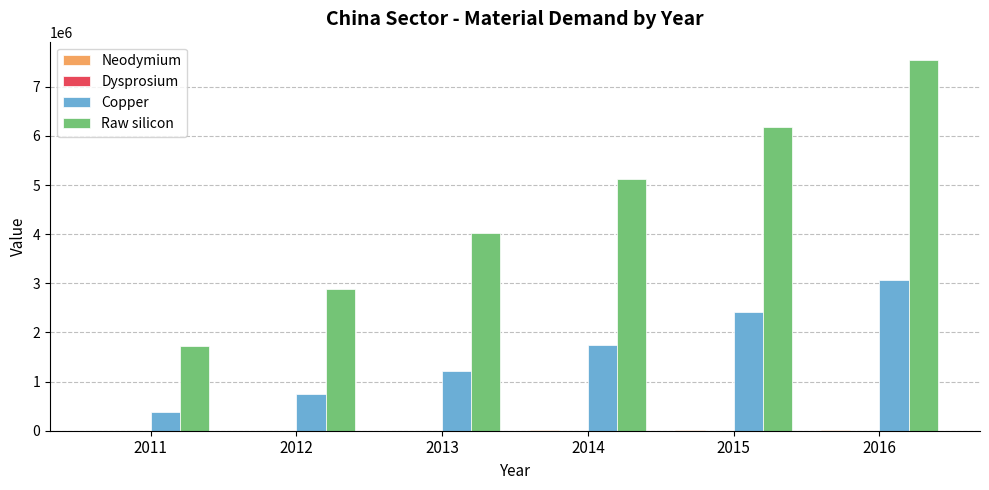

What is the total value across all series at 2015?

8603195.7